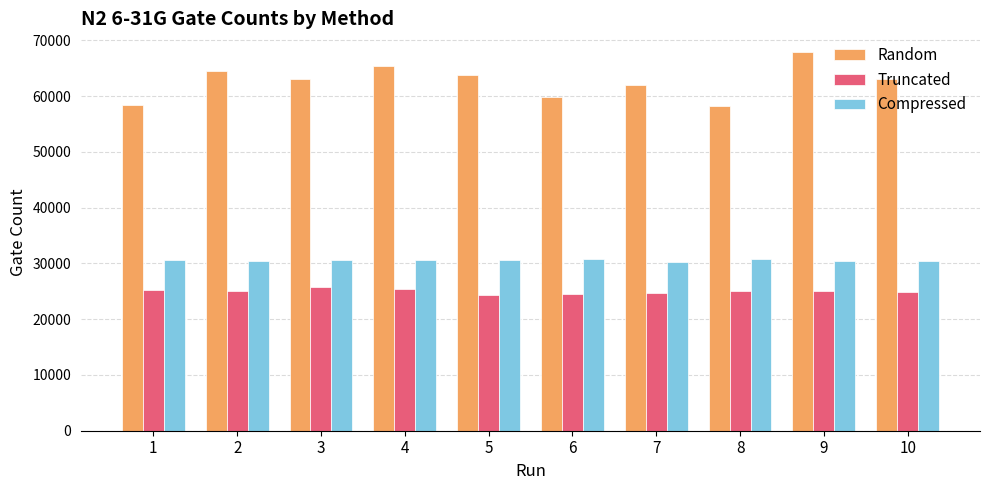

At which category is the sum across all series the highest?

9